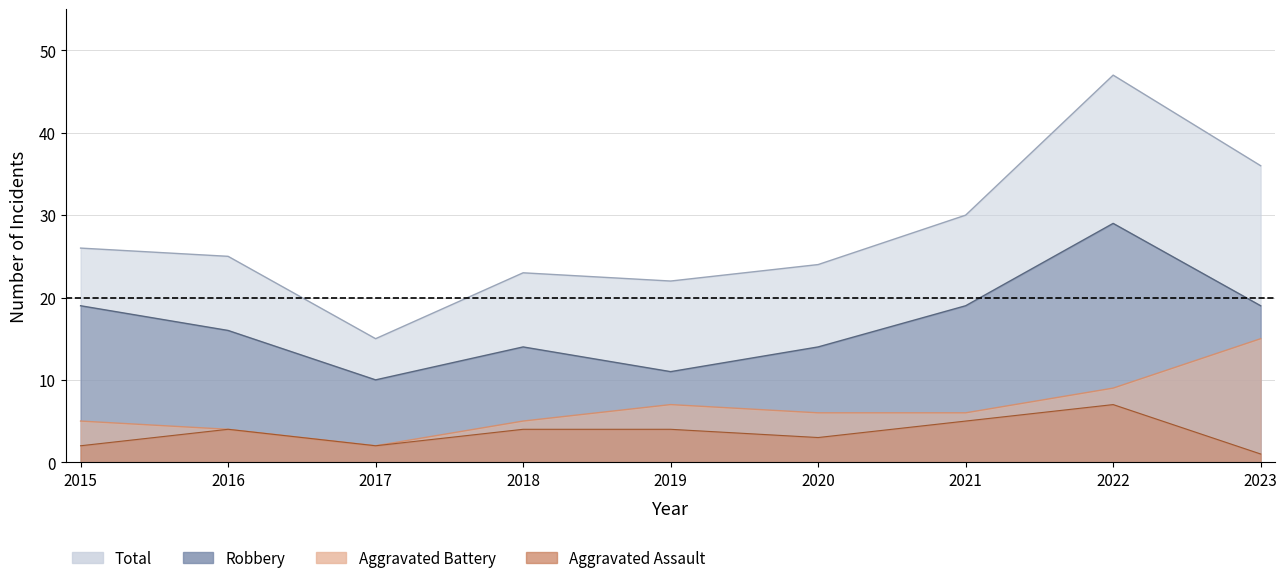

Read the Aggravated Assault value at 2016.

4